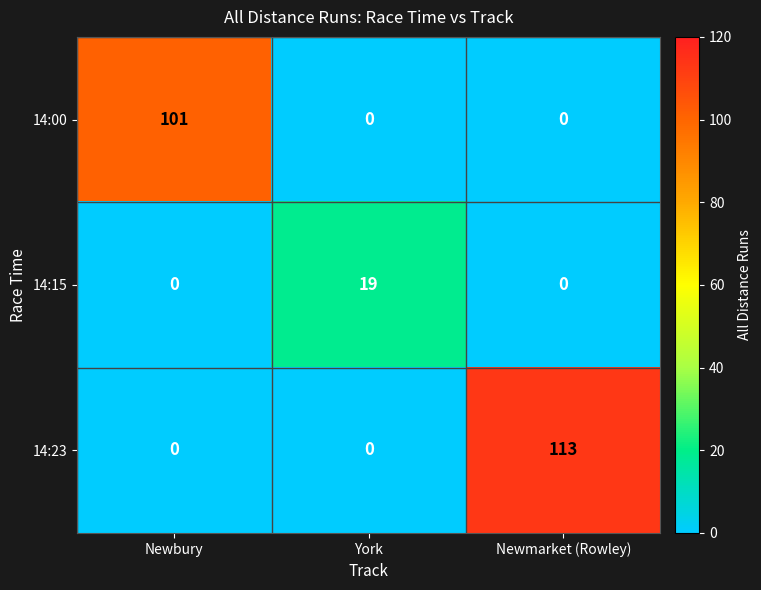

What is the difference between the 14:15 values at Newmarket (Rowley) and York?

19